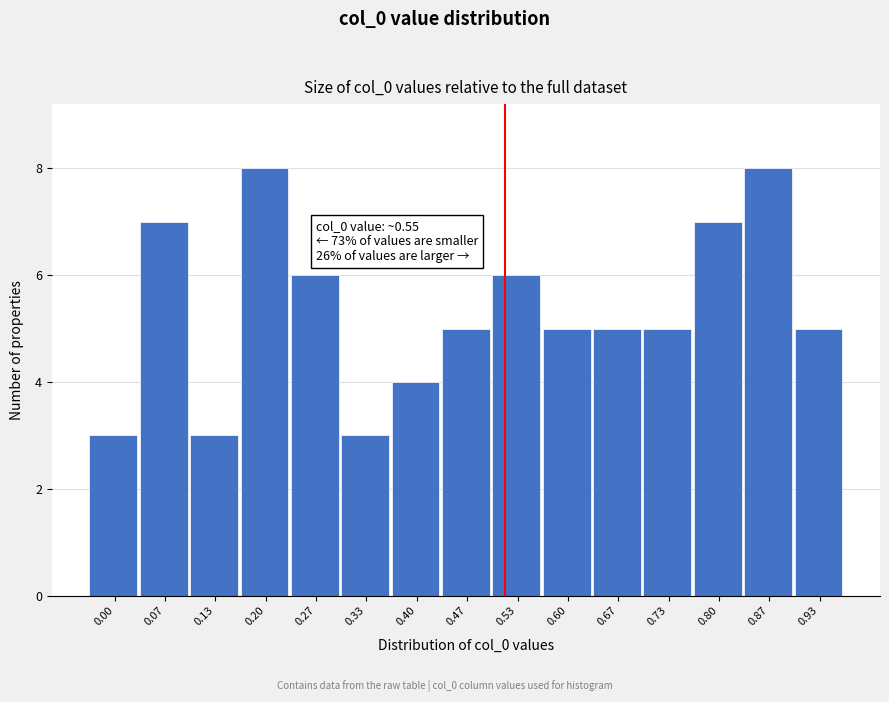

Reading left to right, transcribe all the data shown in this chart.

3	7	3	8	6	3	4	5	6	5	5	5	7	8	5